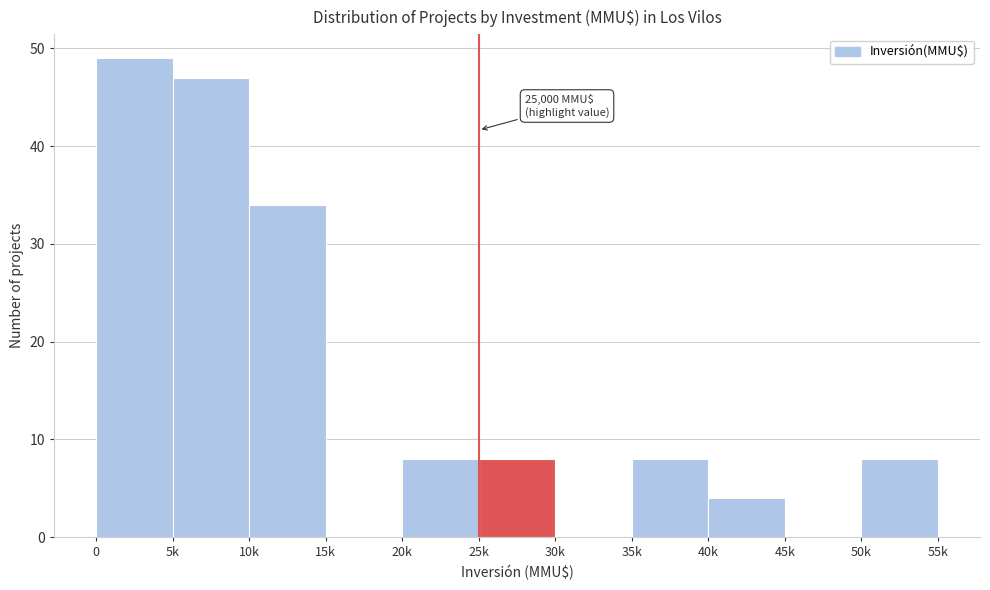

Reading left to right, transcribe all the data shown in this chart.

0=49	5k=47	10k=34	15k=0	20k=8	25k=8	30k=0	35k=8	40k=4	45k=0	50k=8